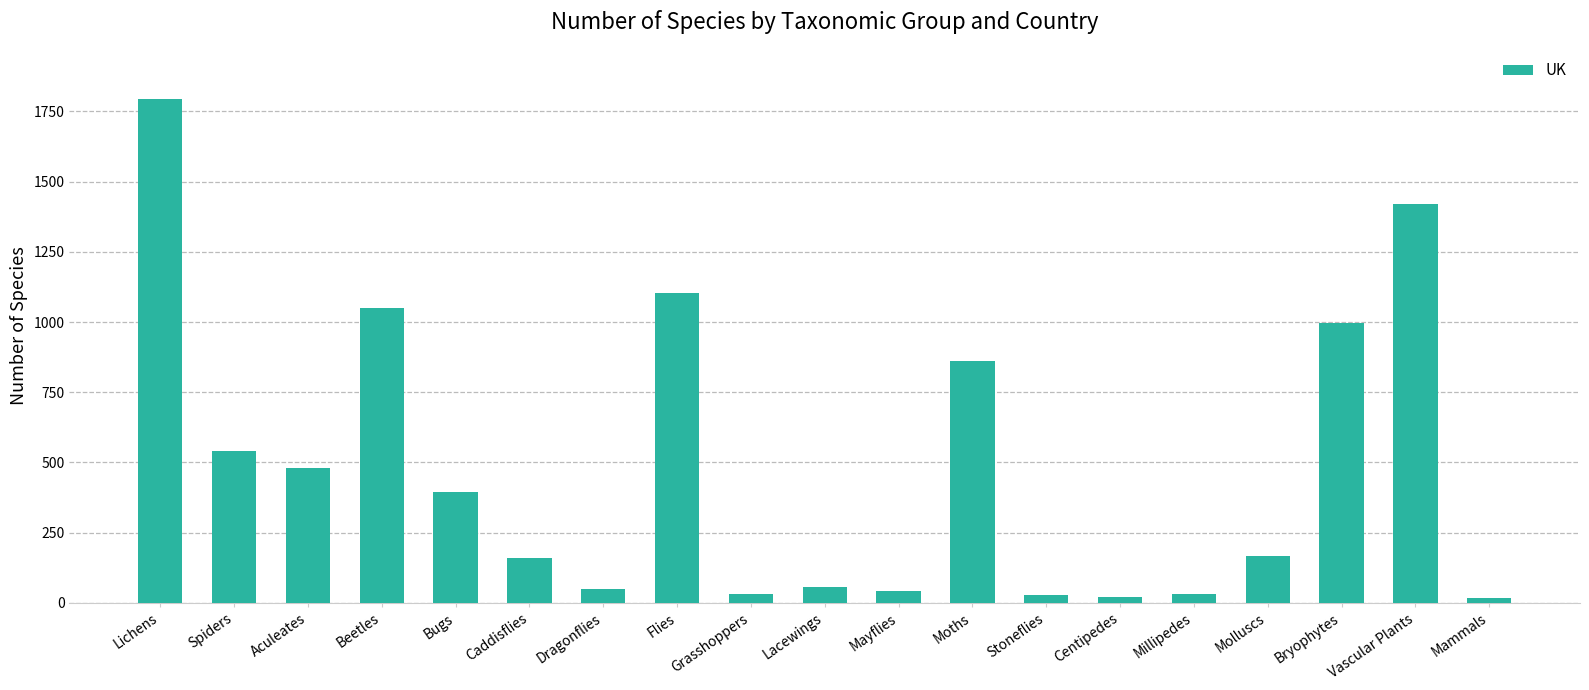

What is the sum of the values at Dragonflies and Flies?

1152